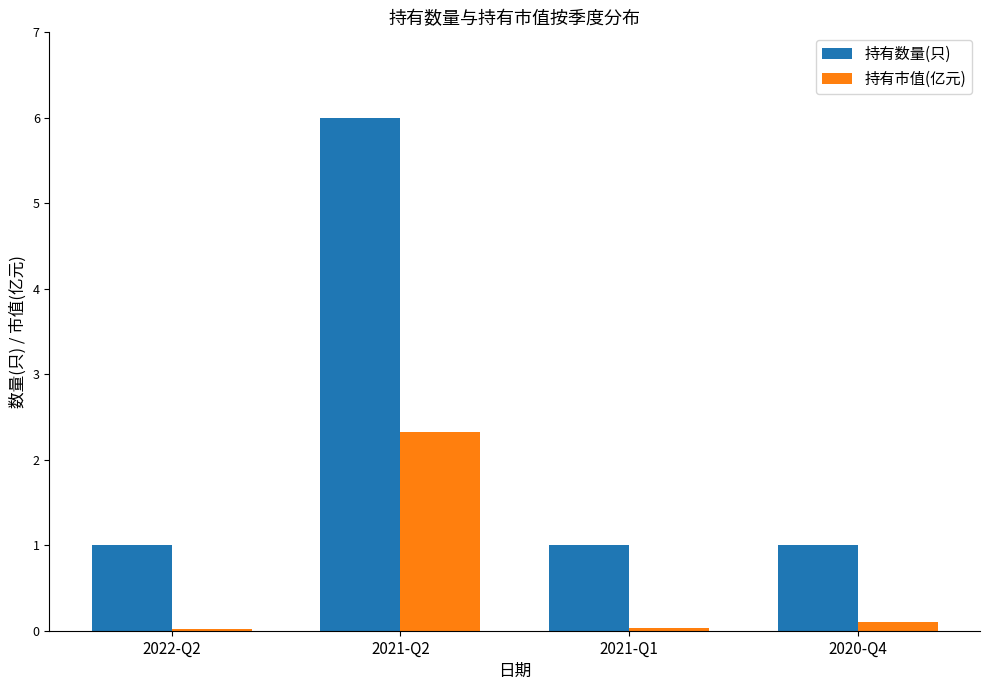

How many categories are shown in the chart?

4